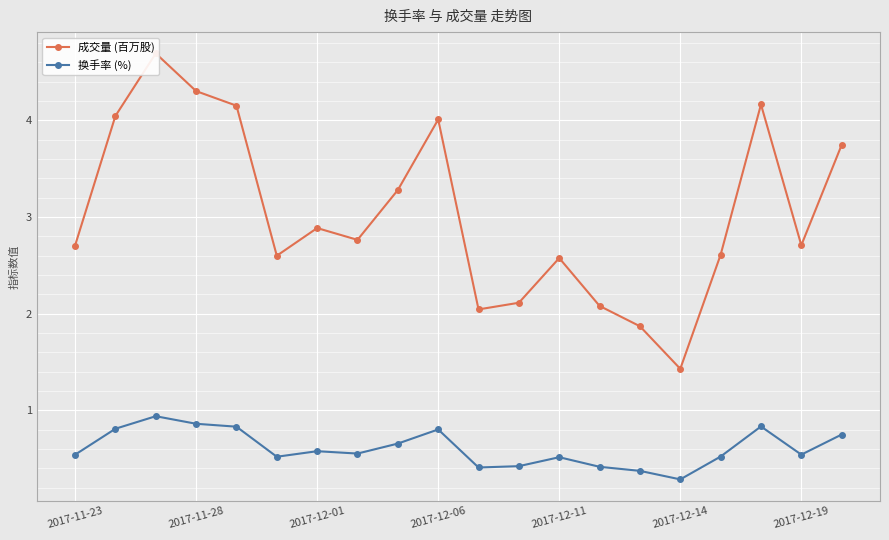

What is the lowest value of the 换手率 (%) series?

0.3